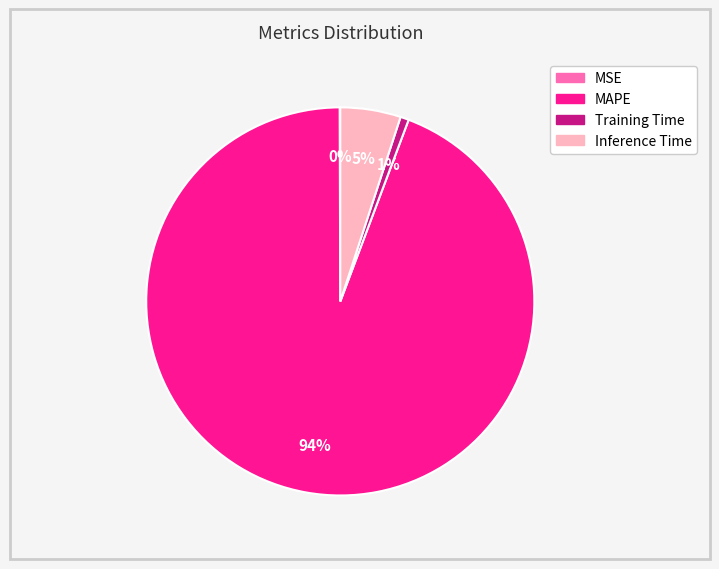

Does MAPE represent more than half of the total?

Yes